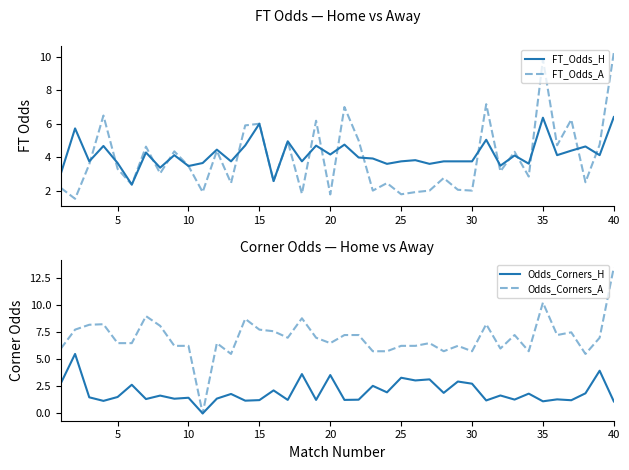

Does the chart have visible grid lines?

No